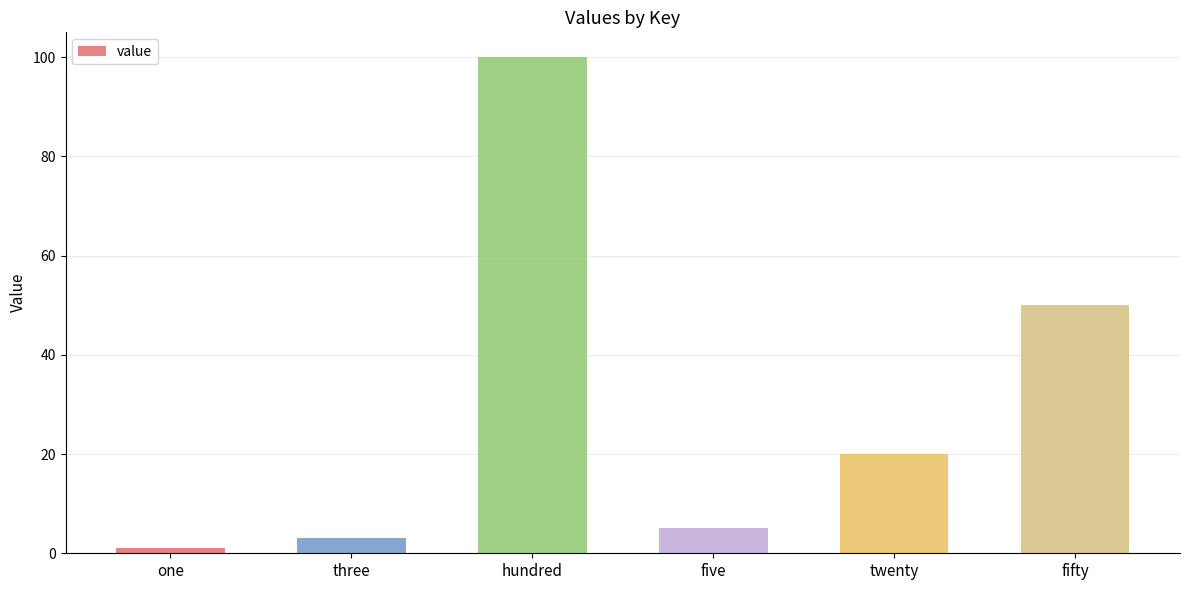

What is the label of the 1st bar from the left?

one